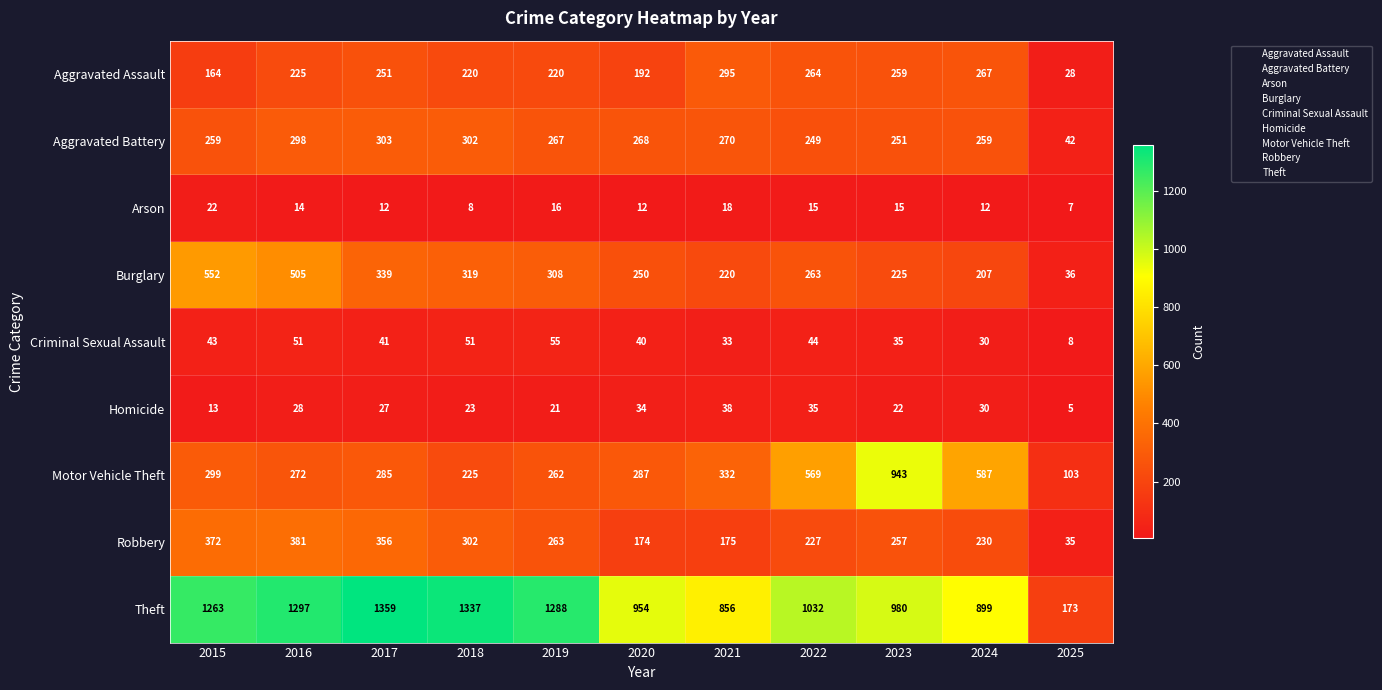

The value of Arson at 2017 is 16. True or false?

False